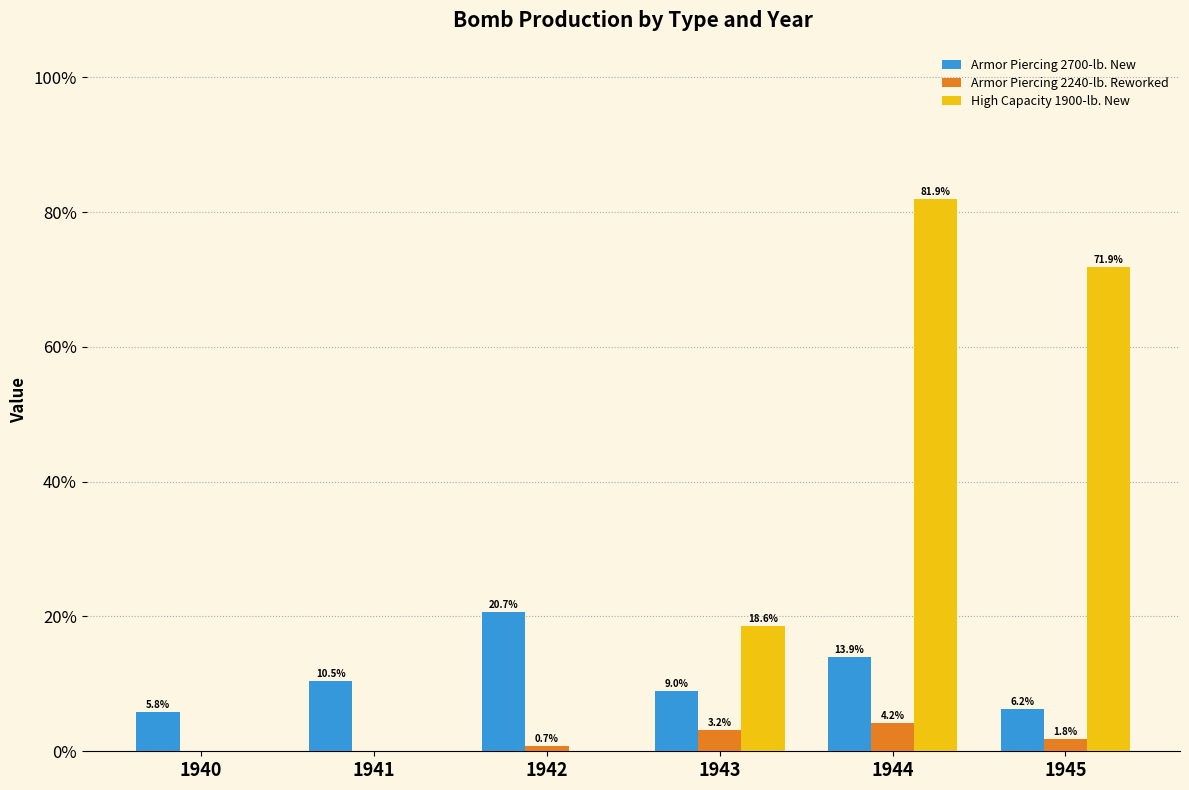

What is the sum of all Armor Piercing 2700-lb. New values?

66.1